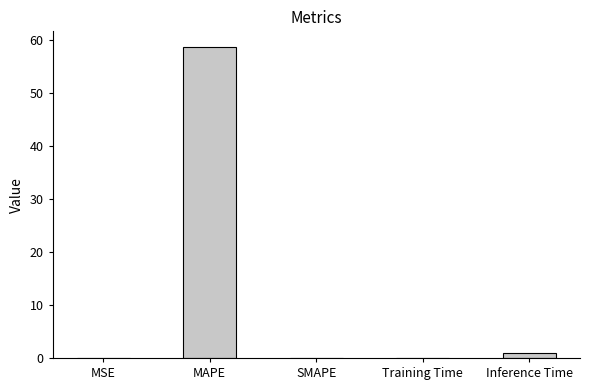

How many categories are shown in the chart?

5